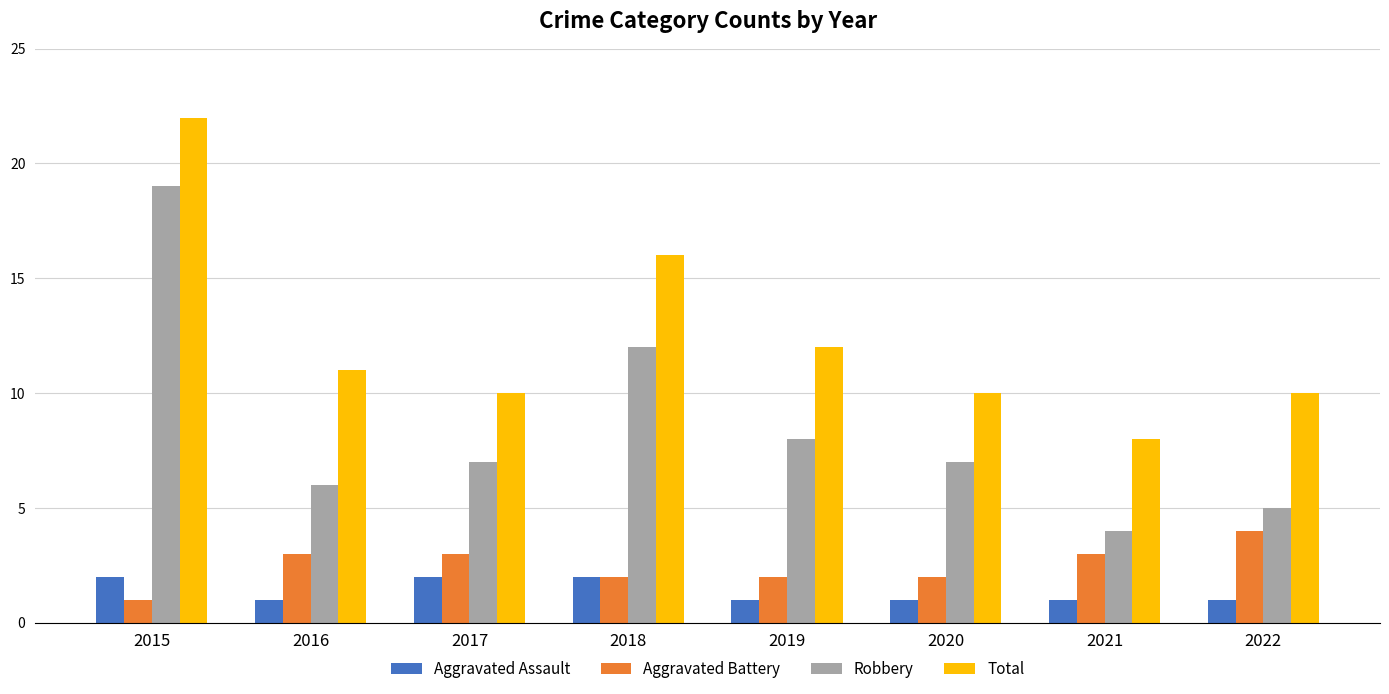

At which category is the sum across all series the highest?

2015